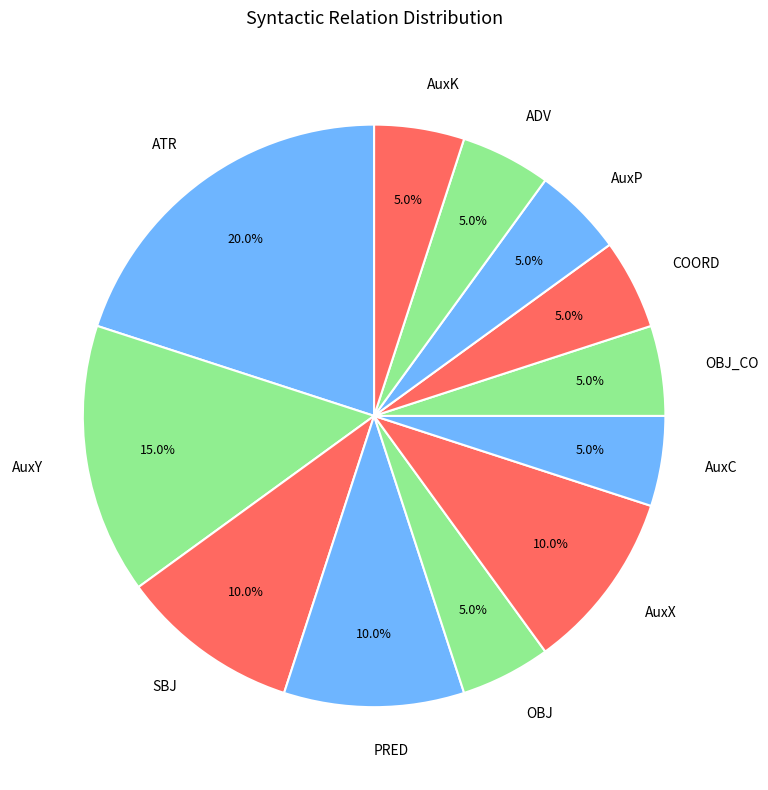

Is there any slice that represents more than half of the pie?

No